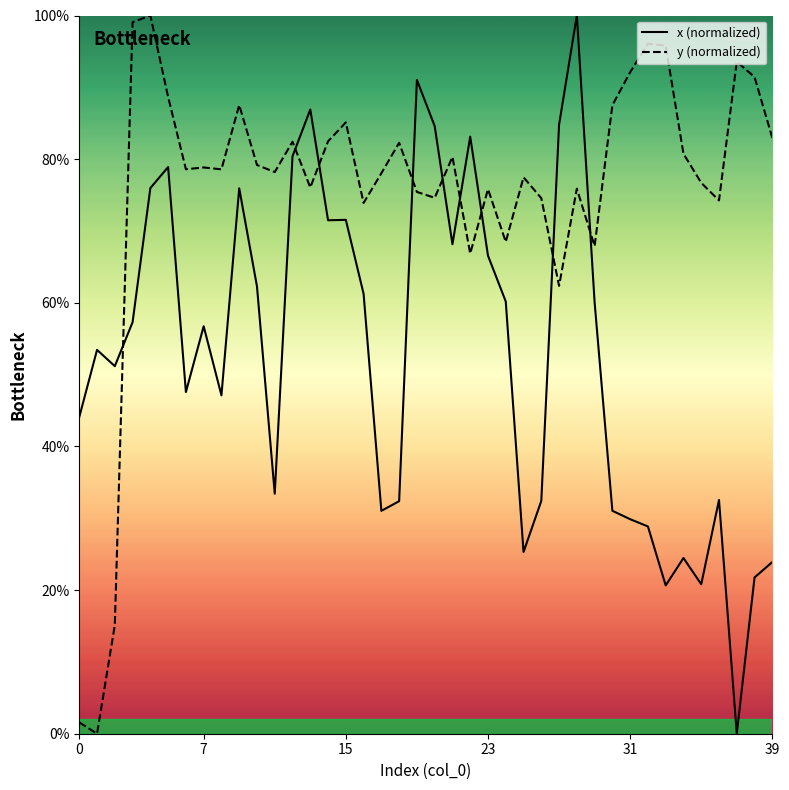

What is the difference between the y (normalized) values at 36 and 28?

1.6